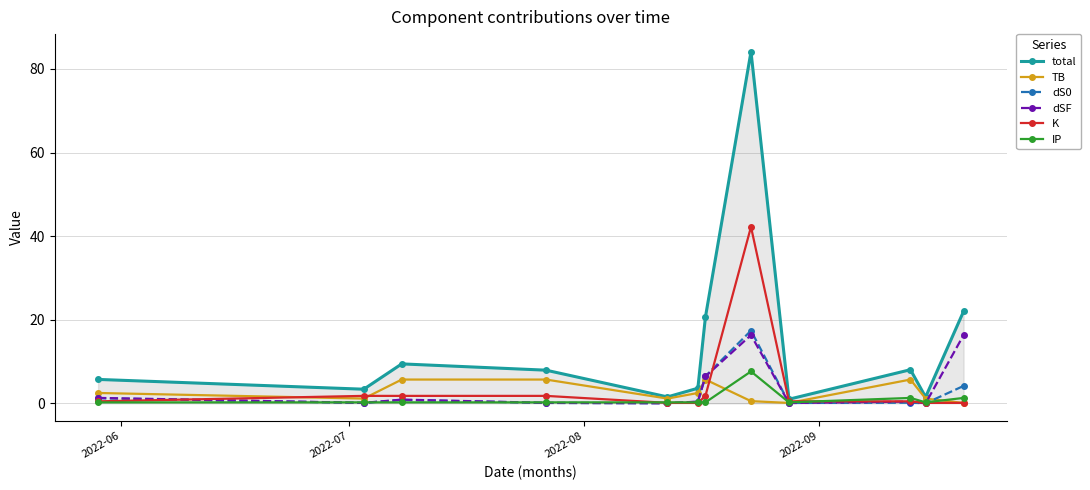

How many interior local peaks does the total series have?

3